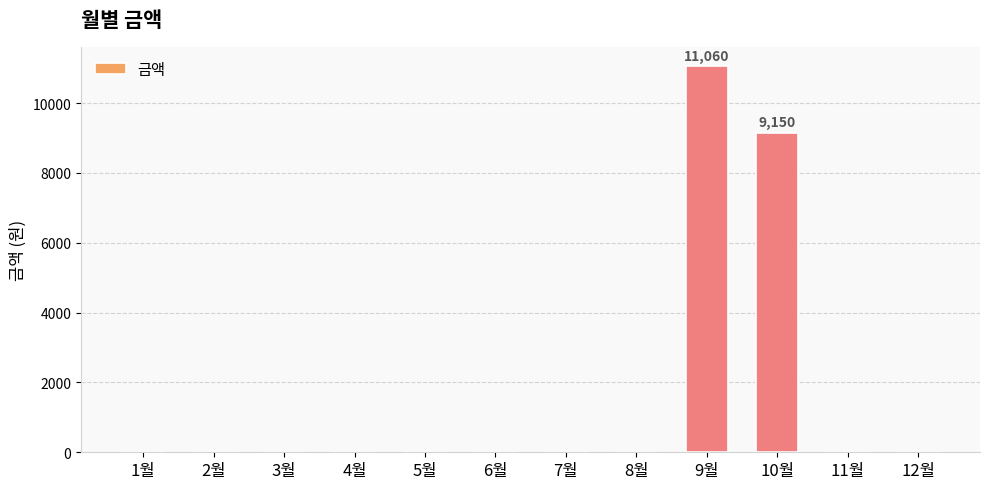

The value at 4월 is -5929. True or false?

False